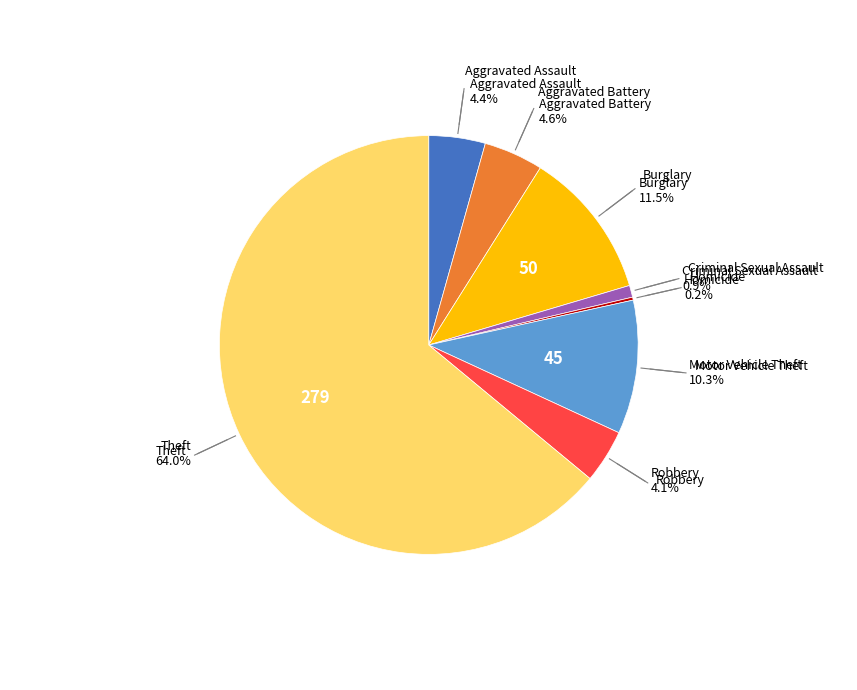

Does any single category account for the majority?

Yes